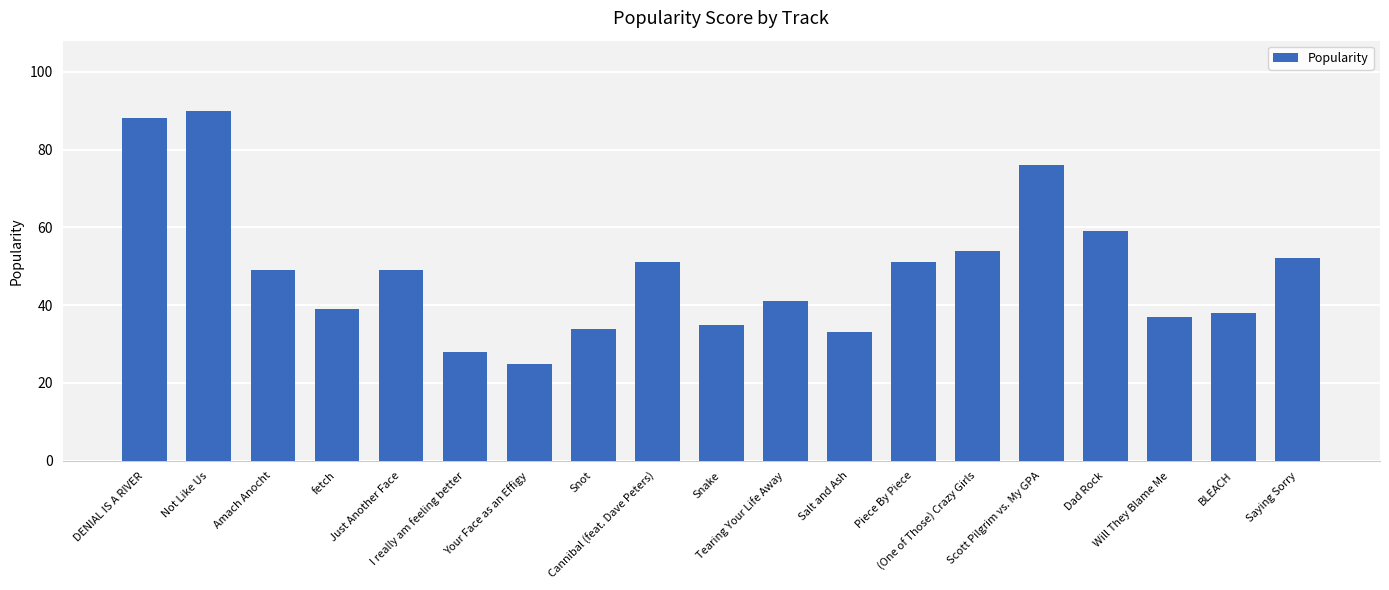

What is the value of the 13th bar from the left?

51